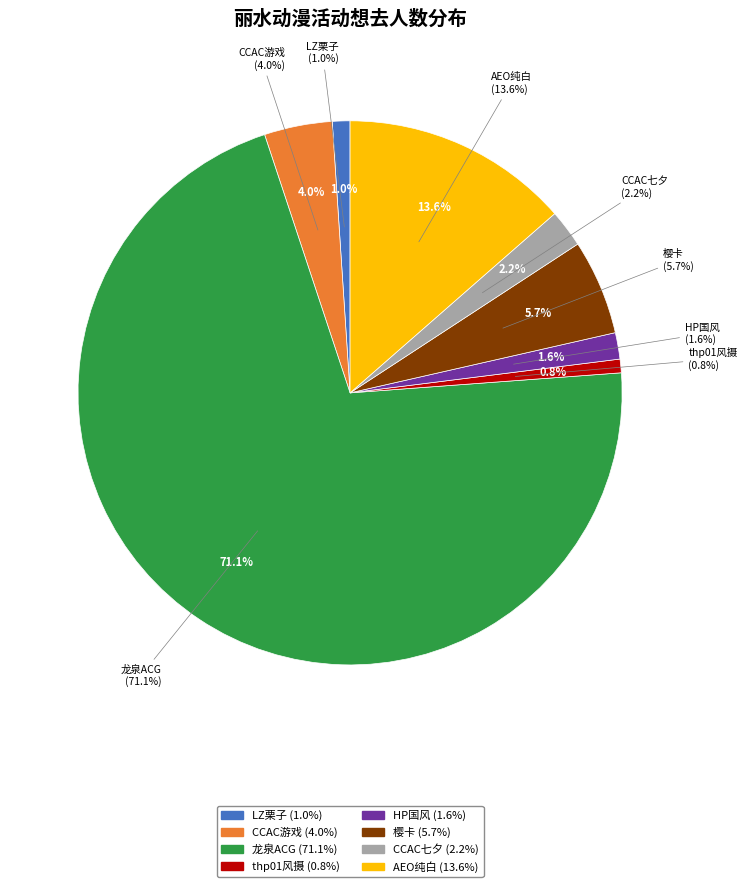

To the nearest percent, what is the average slice percentage?

12%